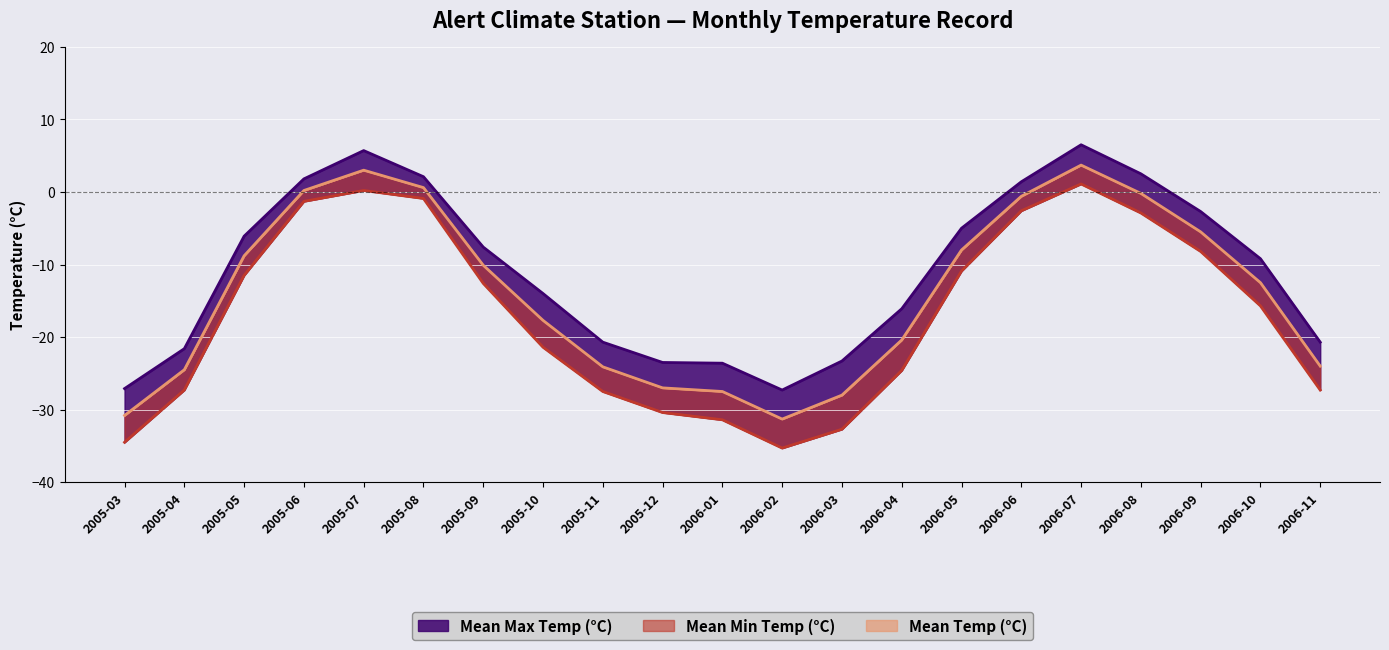

Reading left to right, extract all data points from this chart.

Mean Max Temp (°C): 2005-03=-27.1	2005-04=-21.6	2005-05=-6.1	2005-06=1.8	2005-07=5.7	2005-08=2.1	2005-09=-7.6	2005-10=-14.0	2005-11=-20.7	2005-12=-23.5	2006-01=-23.6	2006-02=-27.3	2006-03=-23.3	2006-04=-16.1	2006-05=-5.0	2006-06=1.4	2006-07=6.5	2006-08=2.5	2006-09=-2.7	2006-10=-9.2	2006-11=-20.7
Mean Min Temp (°C): 2005-03=-34.5	2005-04=-27.3	2005-05=-11.5	2005-06=-1.3	2005-07=0.2	2005-08=-0.9	2005-09=-12.6	2005-10=-21.4	2005-11=-27.5	2005-12=-30.4	2006-01=-31.4	2006-02=-35.3	2006-03=-32.7	2006-04=-24.6	2006-05=-10.9	2006-06=-2.6	2006-07=1.1	2006-08=-2.9	2006-09=-8.2	2006-10=-15.7	2006-11=-27.3
Mean Temp (°C): 2005-03=-30.8	2005-04=-24.5	2005-05=-8.8	2005-06=0.2	2005-07=3.0	2005-08=0.6	2005-09=-10.1	2005-10=-17.7	2005-11=-24.1	2005-12=-27.0	2006-01=-27.5	2006-02=-31.3	2006-03=-28.0	2006-04=-20.4	2006-05=-8.0	2006-06=-0.6	2006-07=3.7	2006-08=-0.2	2006-09=-5.5	2006-10=-12.5	2006-11=-24.0